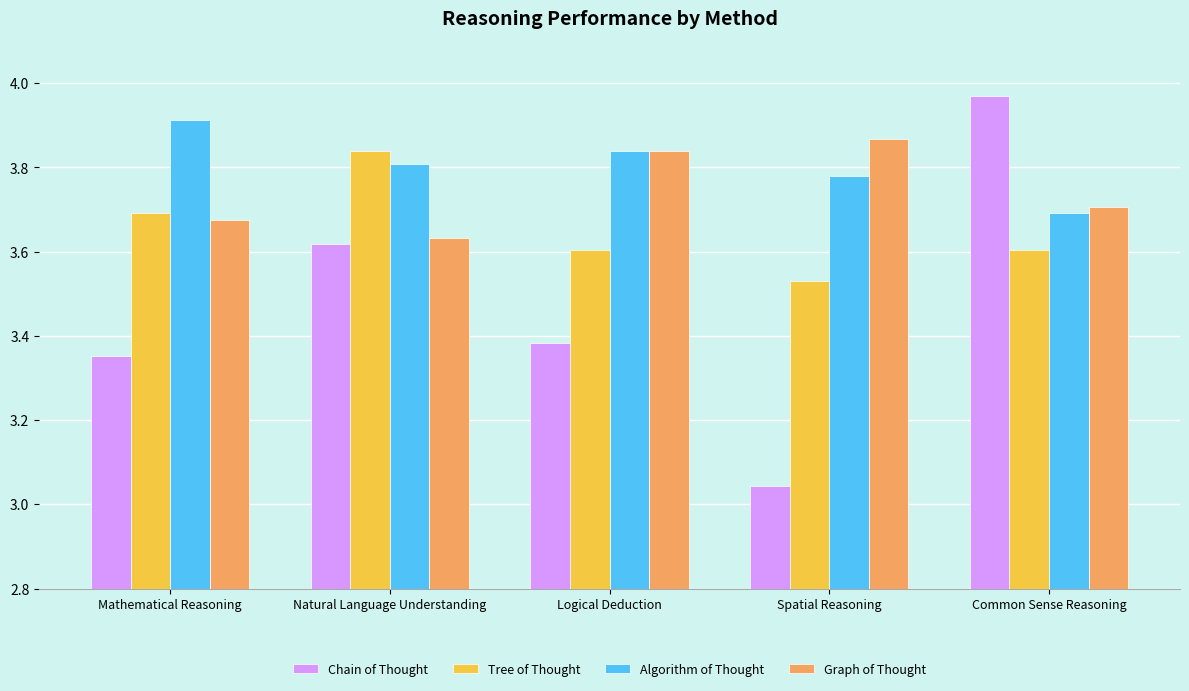

List the labels in order of Algorithm of Thought value, largest first.

Mathematical Reasoning, Logical Deduction, Natural Language Understanding, Spatial Reasoning, Common Sense Reasoning